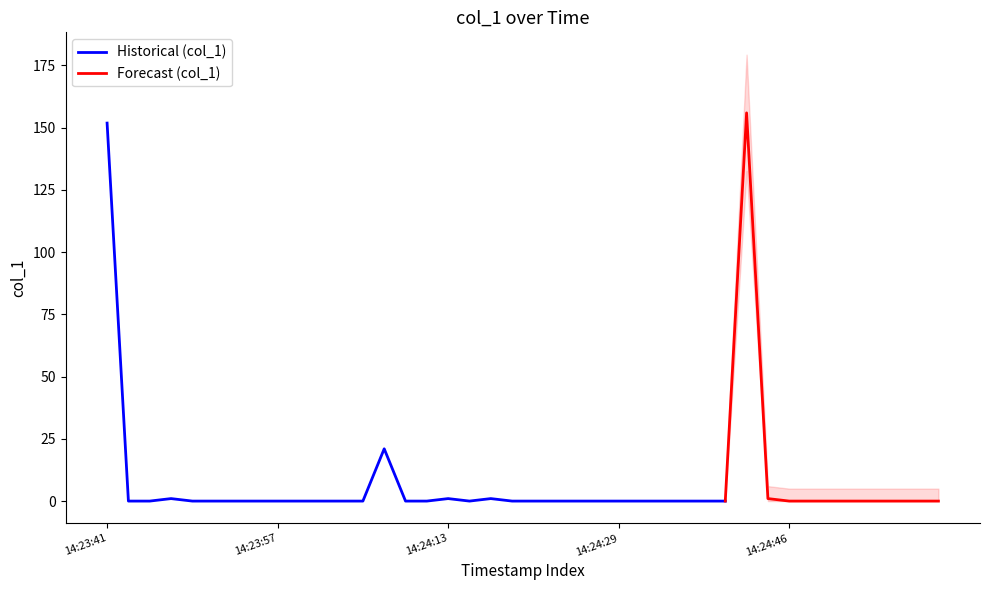

Where is the first local maximum?

2019-06-22 14:23:47